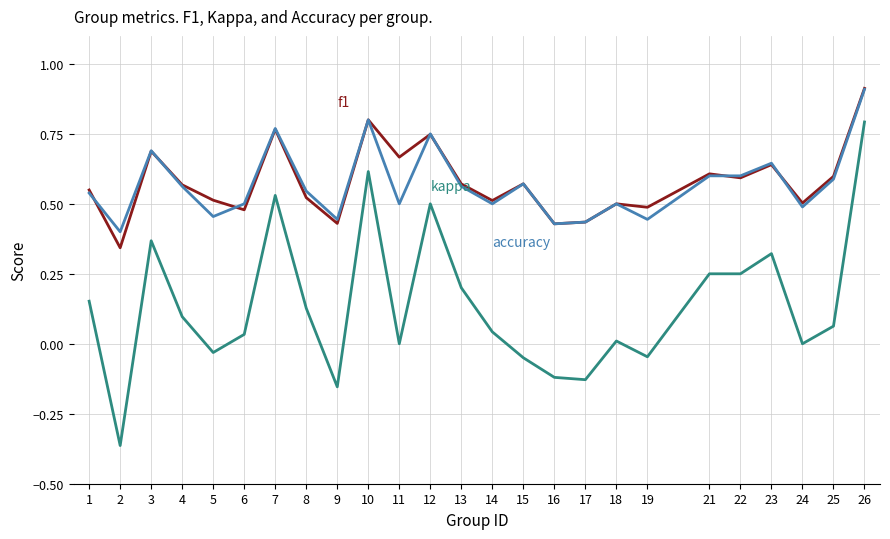

What is the greatest value displayed?

0.9